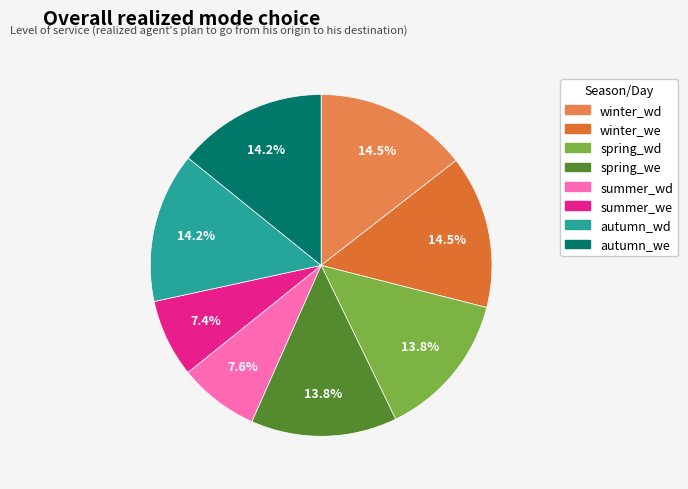

To the nearest percent, what percentage of the pie is autumn_wd?

14%